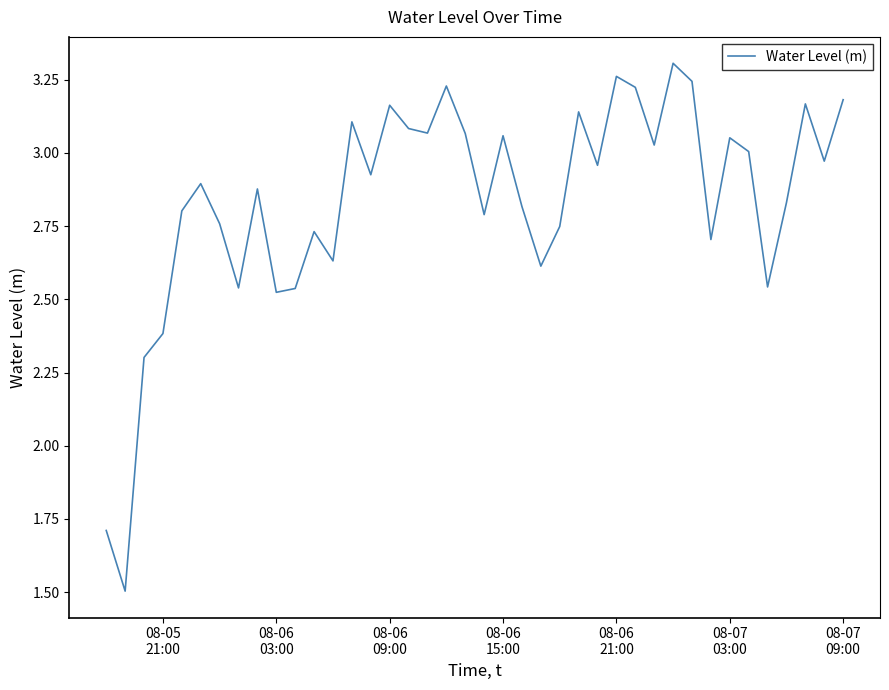

What is the minimum value shown in the chart?

1.5